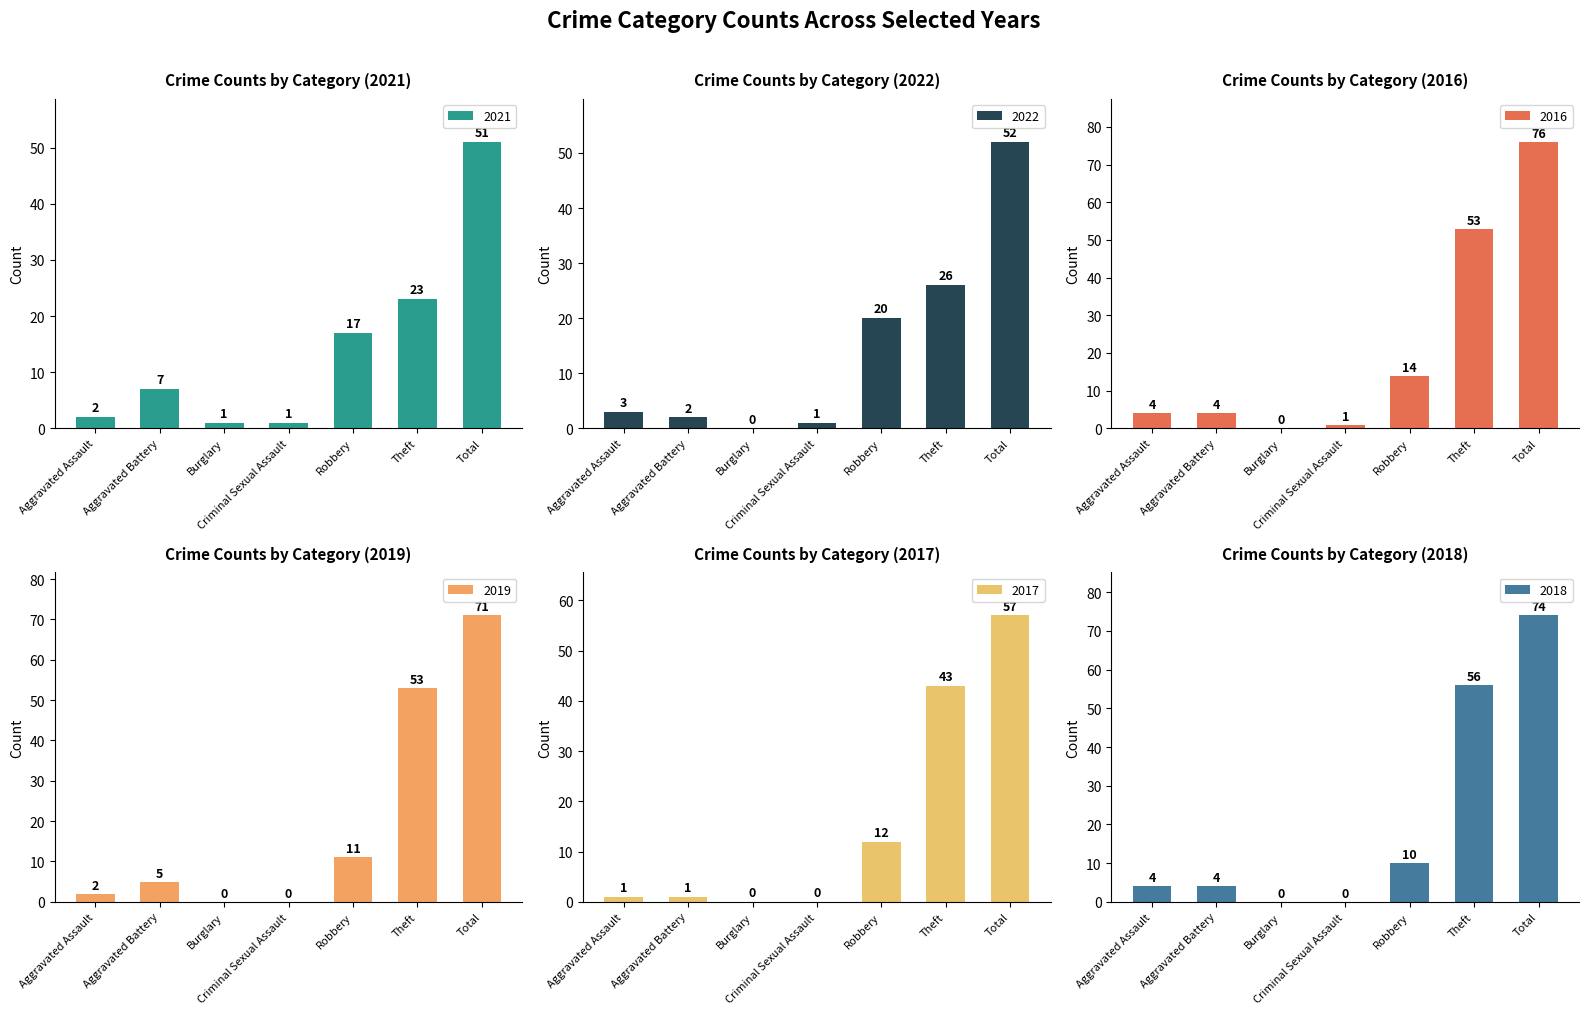

What are all the series names shown in the legend?

2021, 2022, 2016, 2019, 2017, 2018